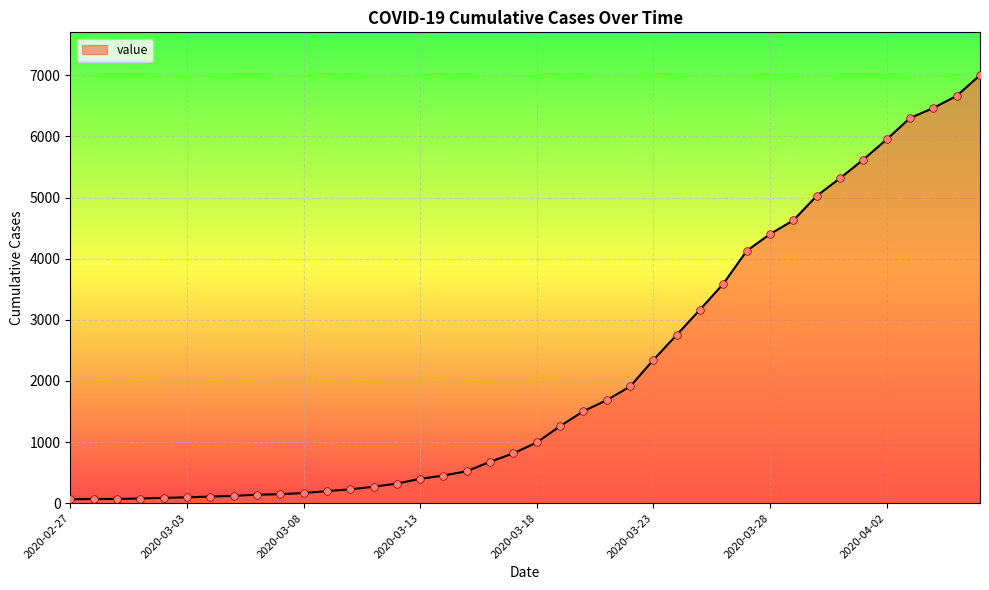

What is the greatest value displayed?

7003